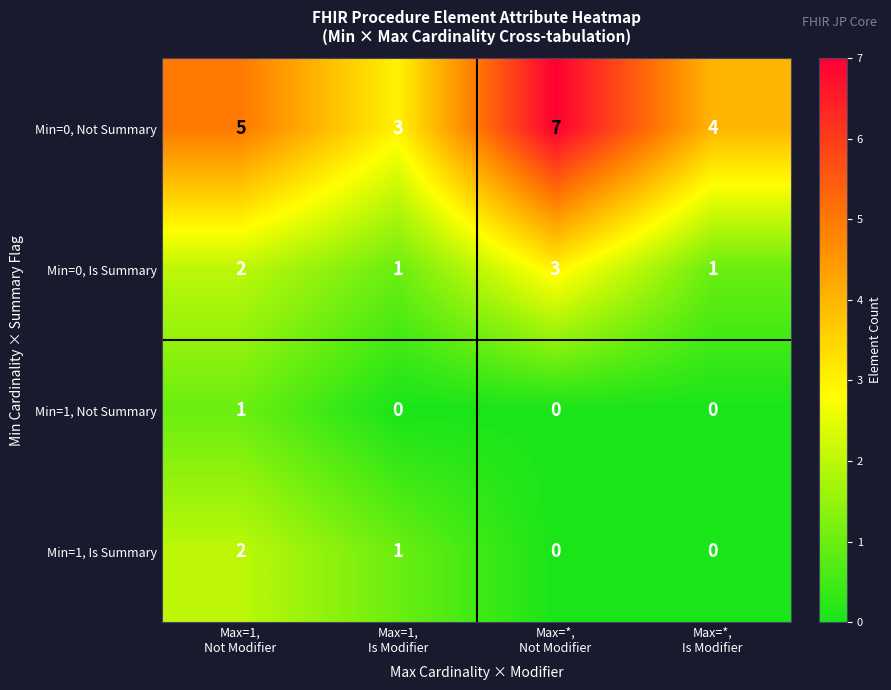

Reading left to right, transcribe all the data shown in this chart.

Min=0, Not Summary: 5	3	7	4
Min=0, Is Summary: 2	1	3	1
Min=1, Not Summary: 1	0	0	0
Min=1, Is Summary: 2	1	0	0